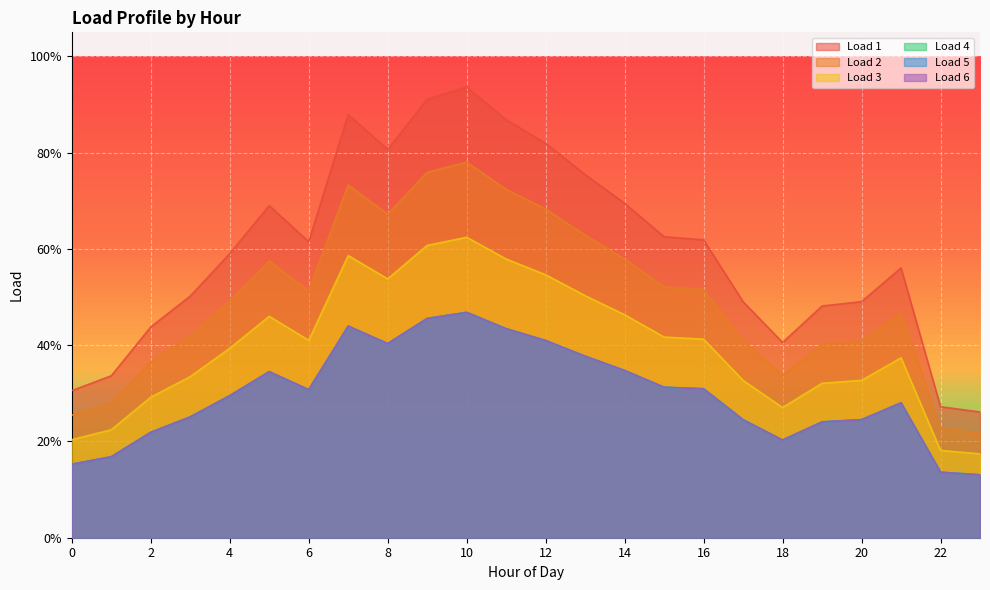

At which category does Load 1 reach its first local valley?

6